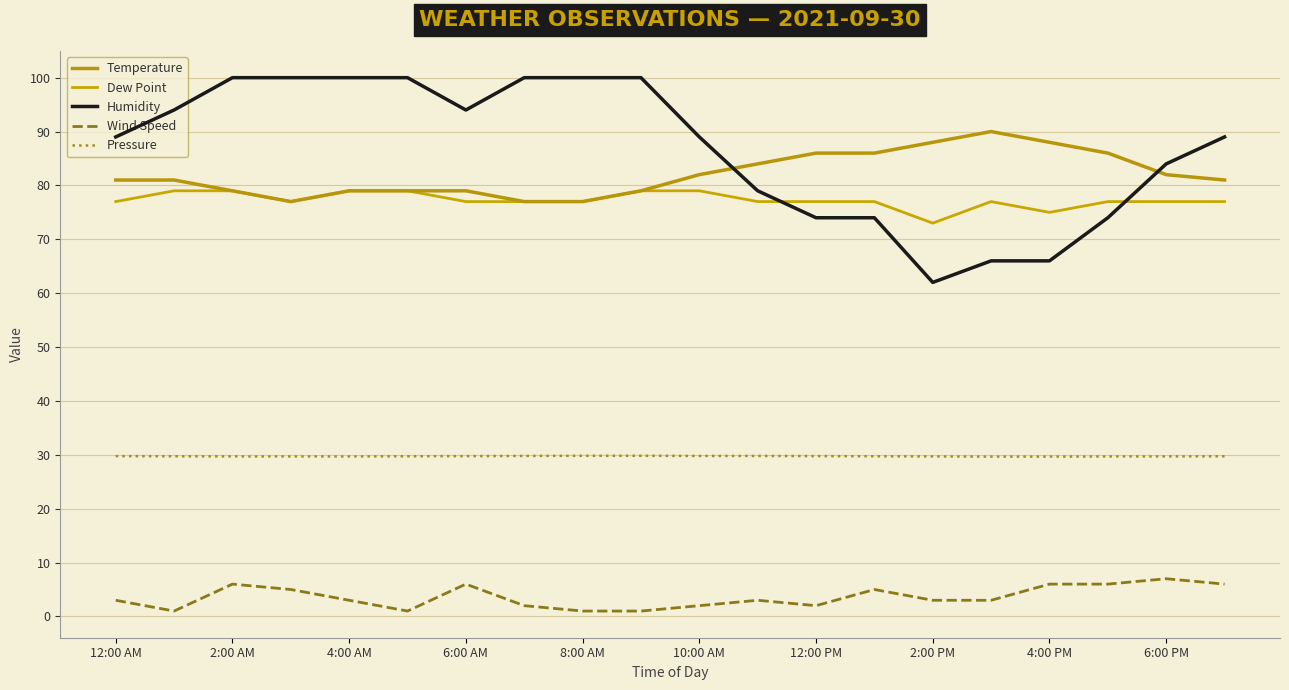

How many lines are shown in the chart?

5